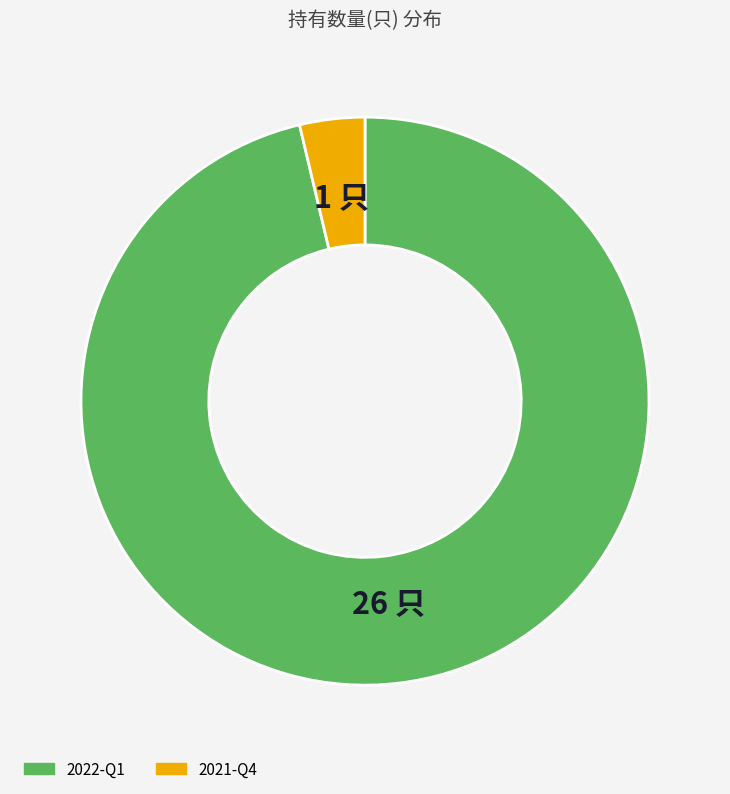

Which slice represents more than half of the pie?

2022-Q1